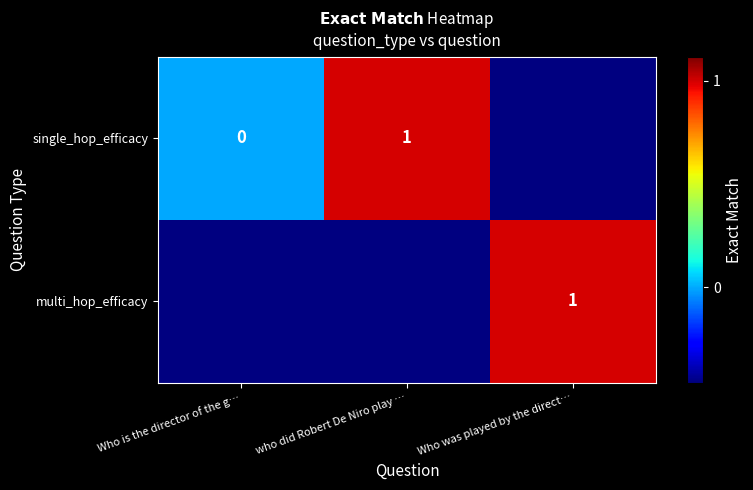

True or false: multi_hop_efficacy has a value of 1.4 at Who was played by the direct….

False